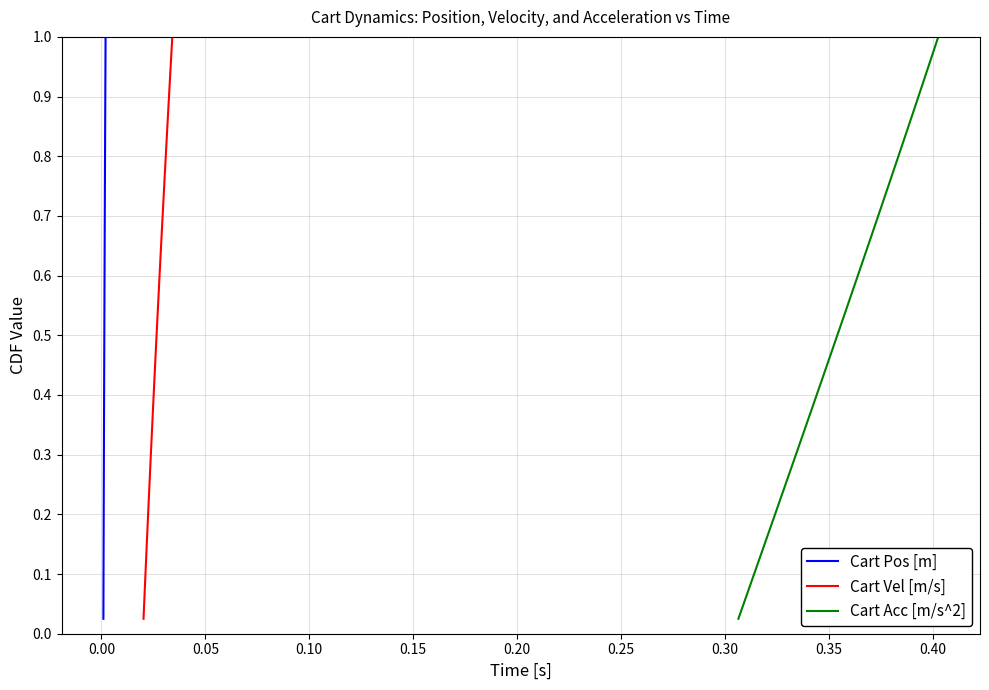

True or false: Cart Vel [m/s] and Cart Acc [m/s^2] cross at least once.

False